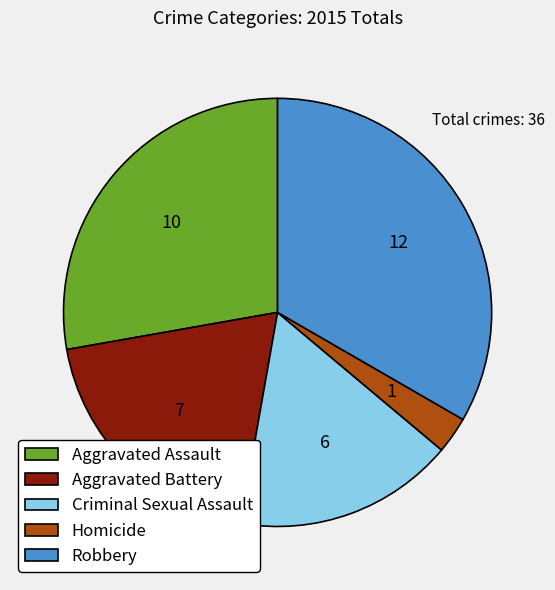

Which category has the smallest portion of the pie?

Homicide